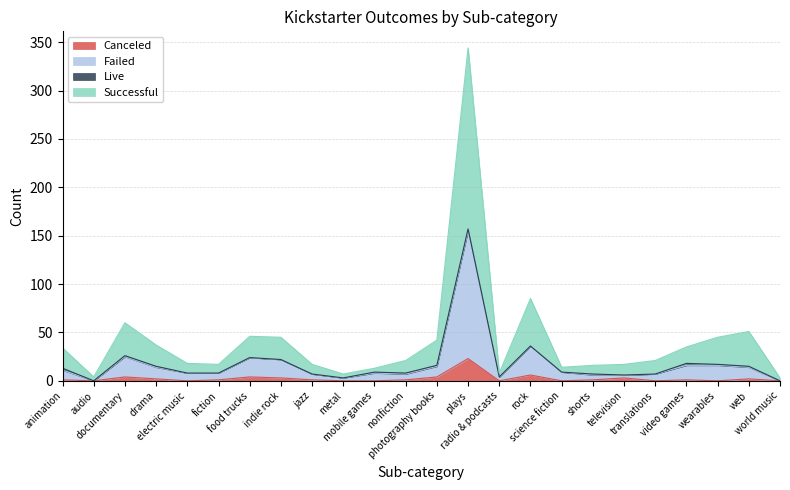

Does the chart have visible grid lines?

Yes